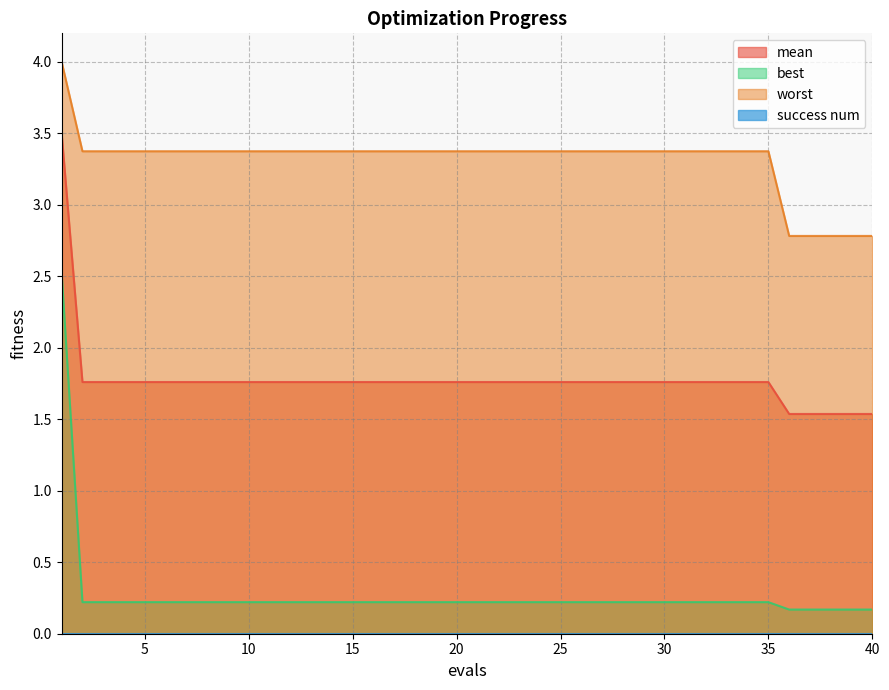

True or false: mean and best intersect in this chart.

False